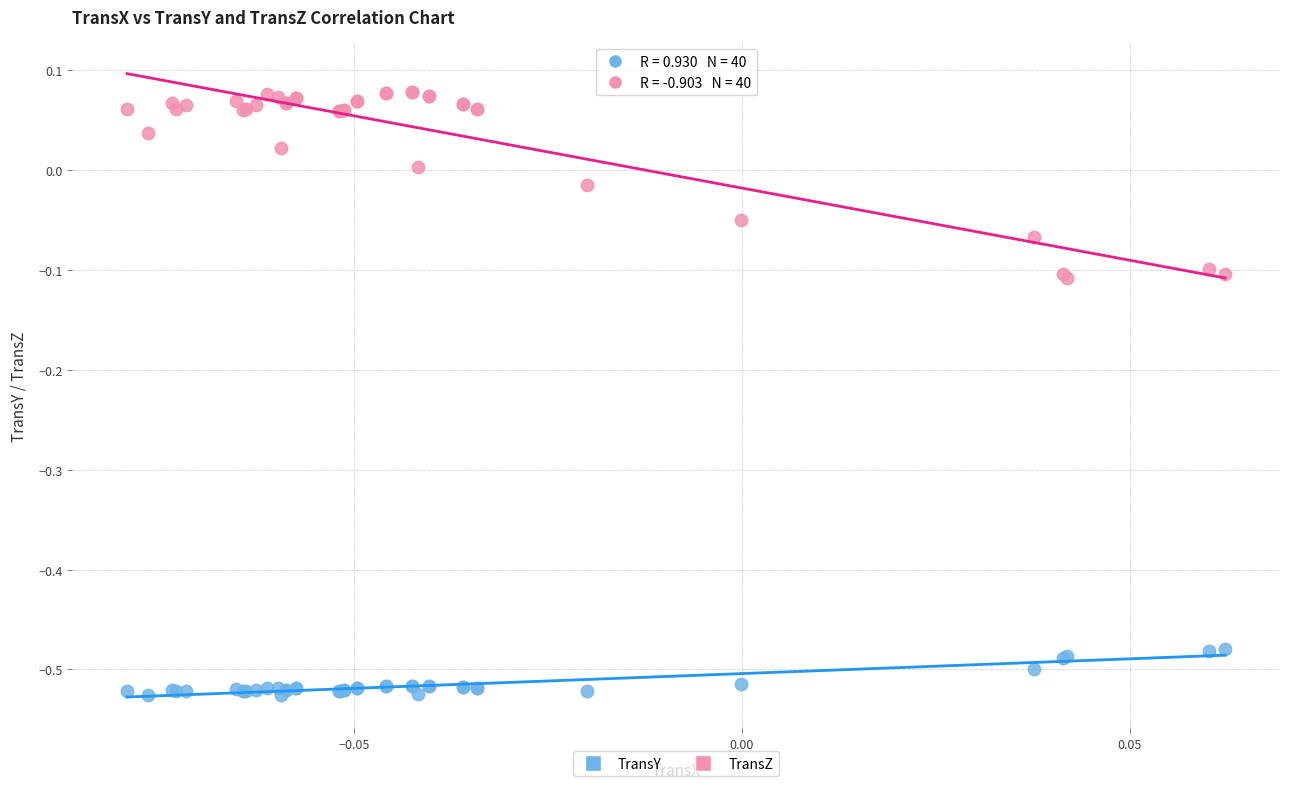

Which series has the largest Y range (max minus min)?

TransZ